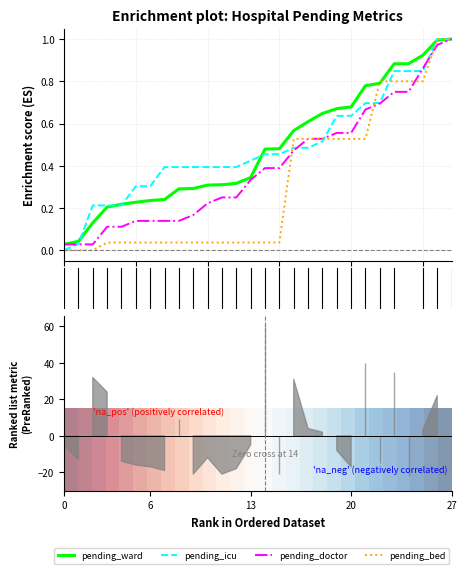

True or false: pending_ward has a value of 0.4 at 8.

False